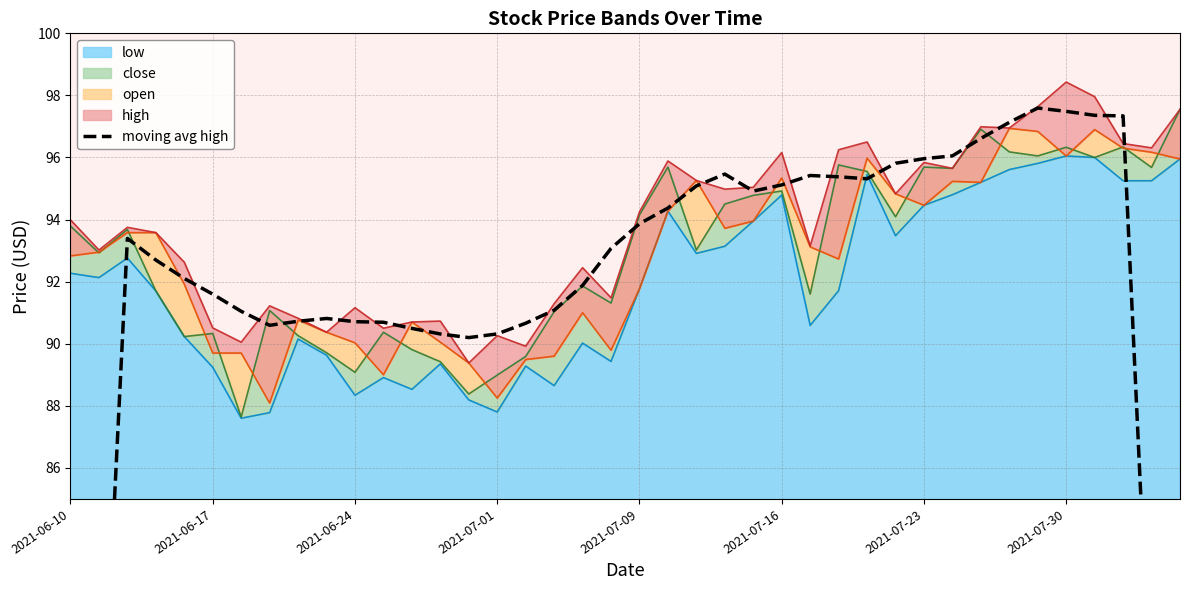

The low series shows 94.5 at 2021-07-23. True or false?

True